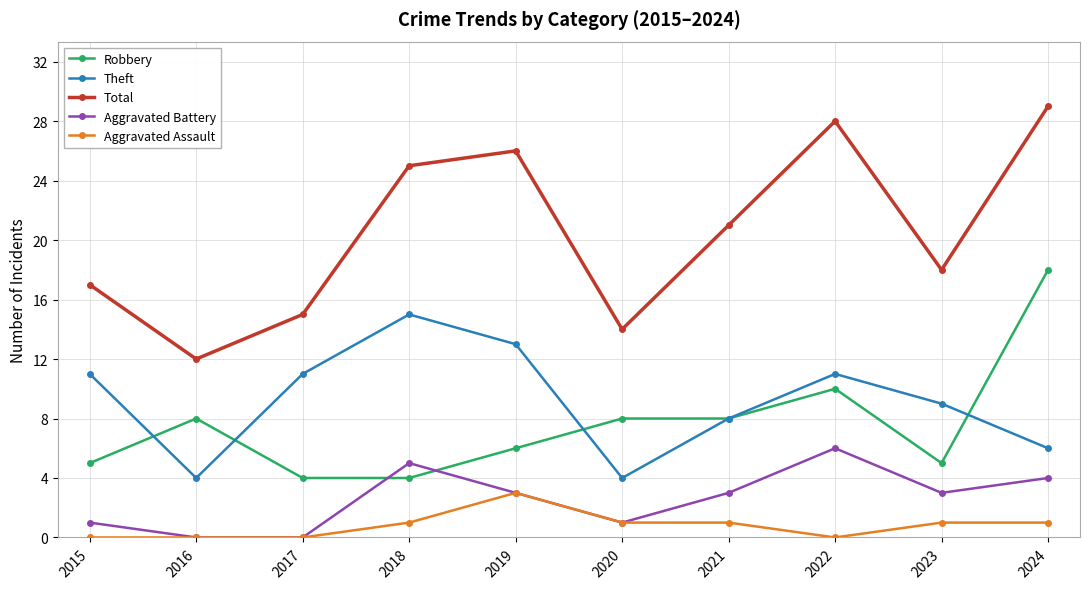

Where is Robbery nearest to the value 11?

2022